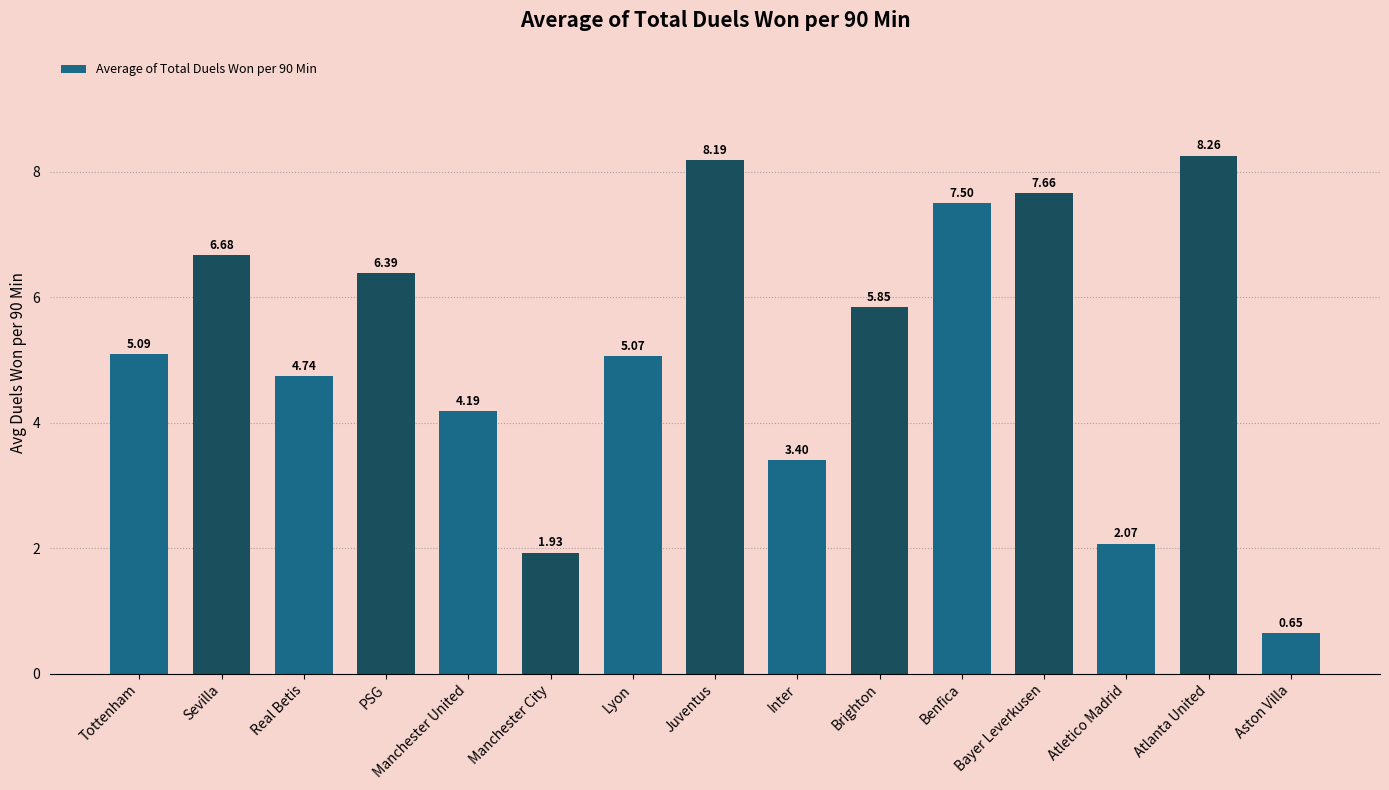

The chart shows a value of 3.1 at Manchester City. True or false?

False